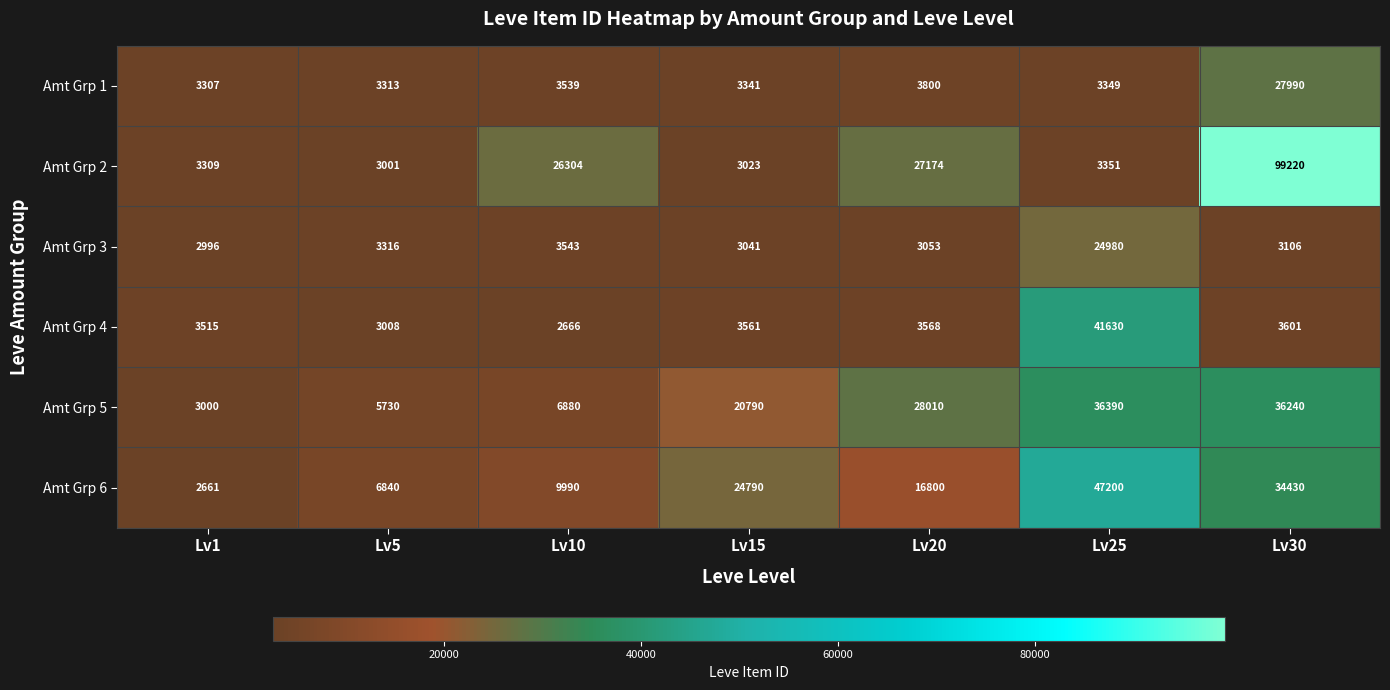

Which series has the largest total across all categories?

Amt Grp 2